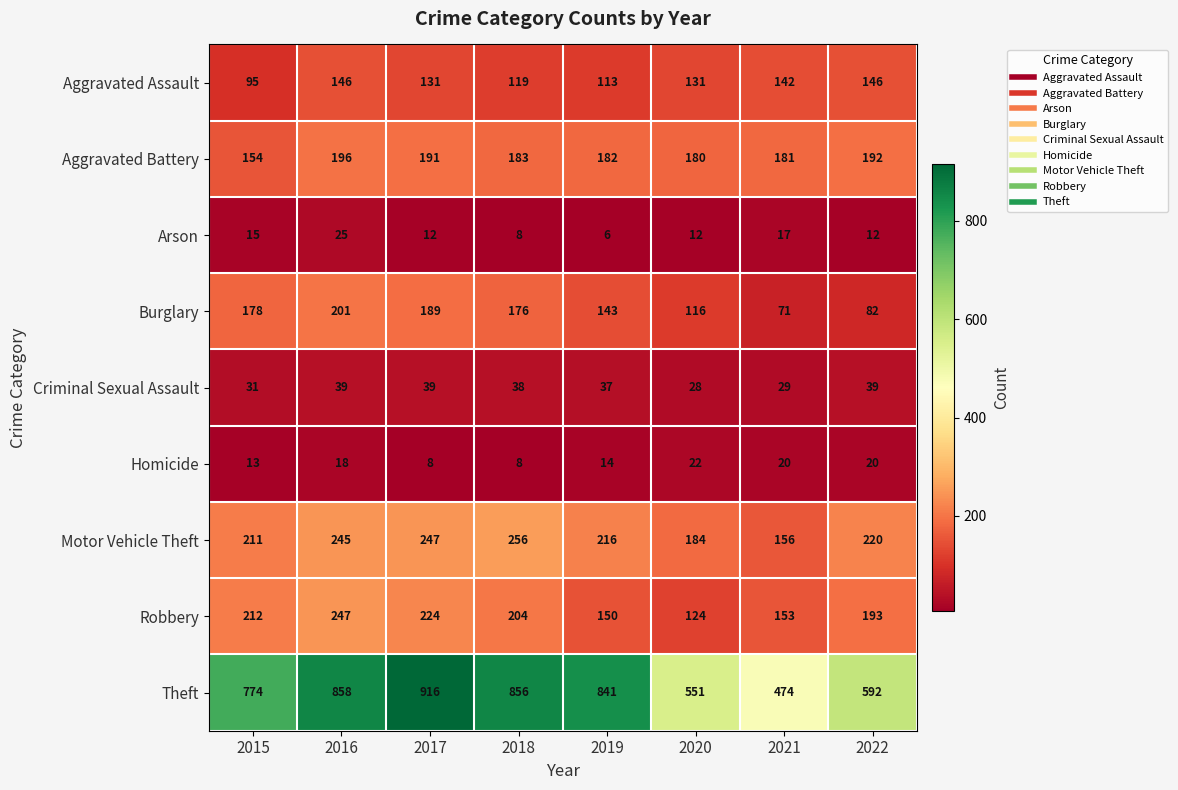

What is the greatest value displayed?

916